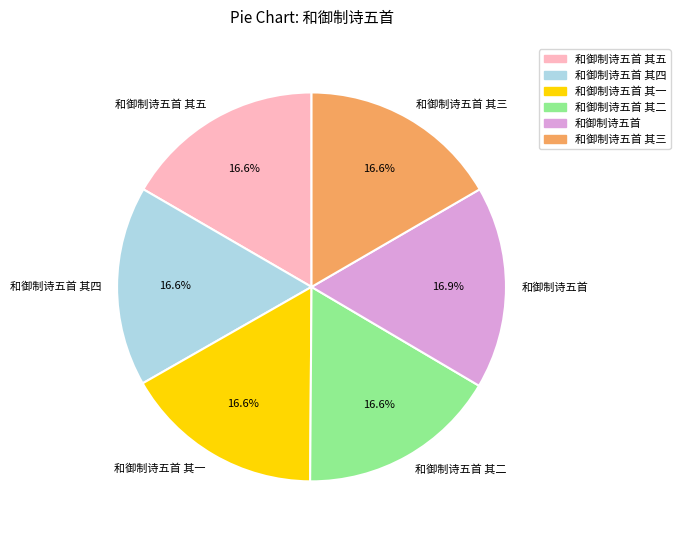

The 和御制诗五首 其三 slice represents 17% of the pie. True or false?

True